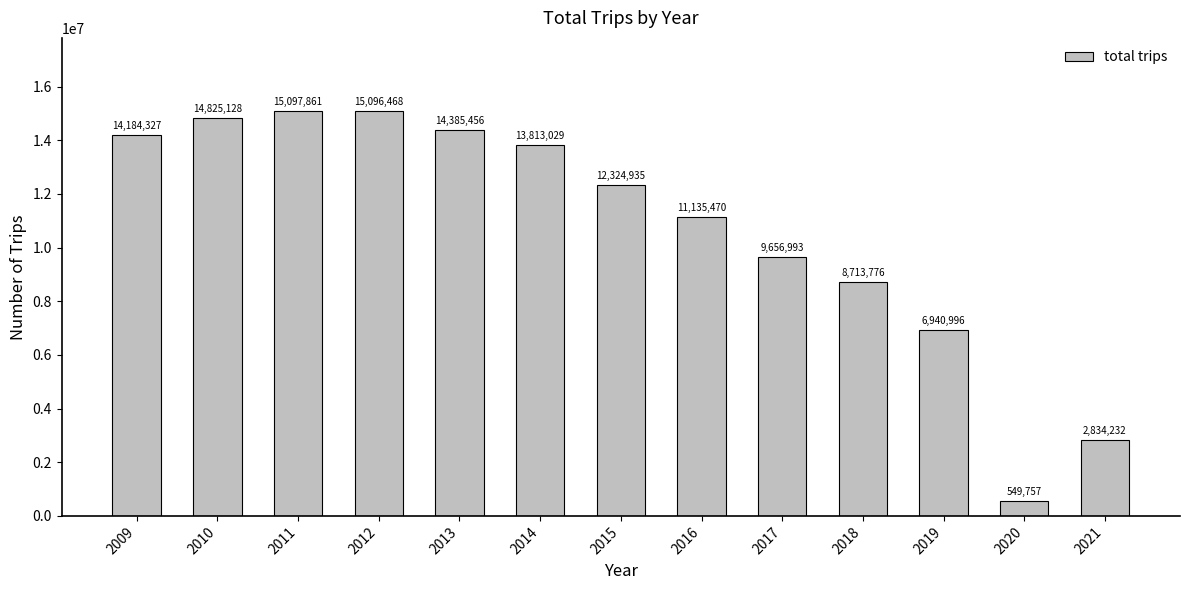

What value does the data have at 2019, to the nearest 100?

6941000